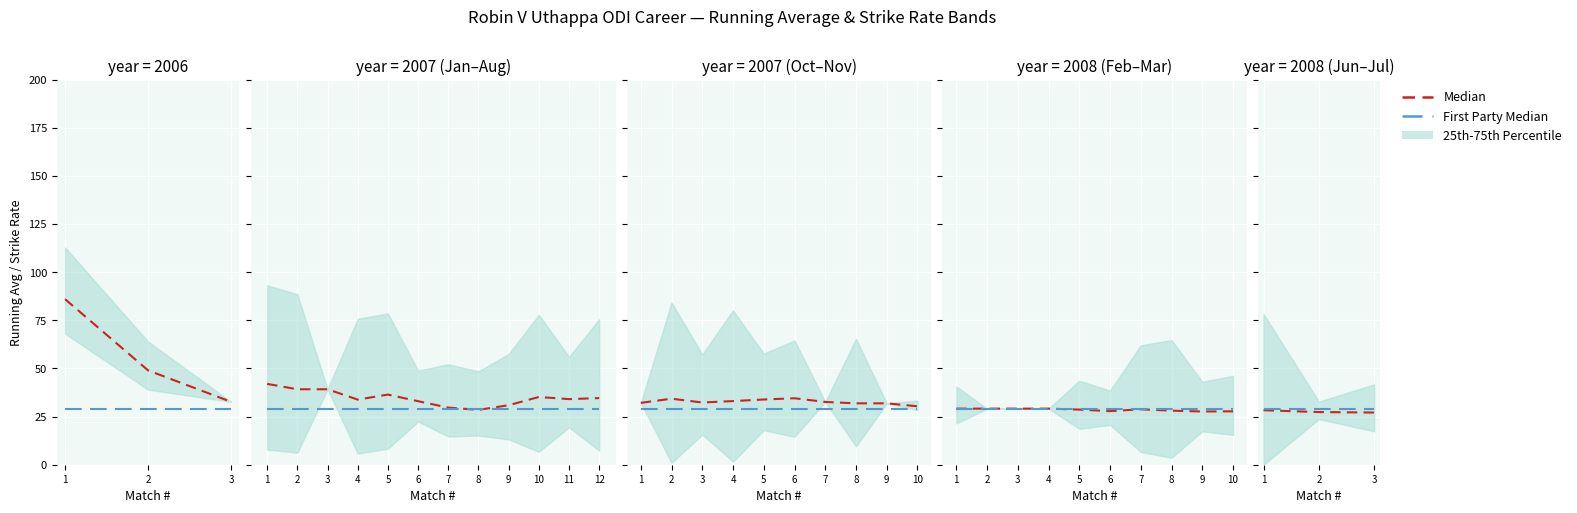

Between 1 and 3, which series saw the biggest shift?

Median